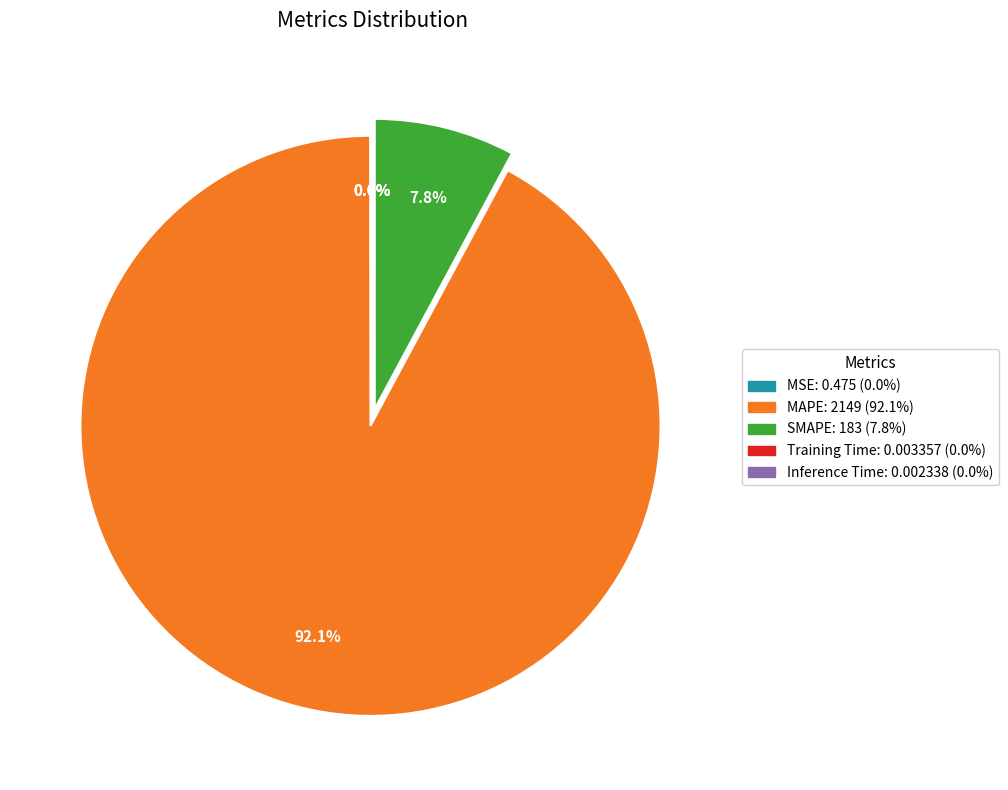

What percentage is the SMAPE slice, to the nearest percent?

8%